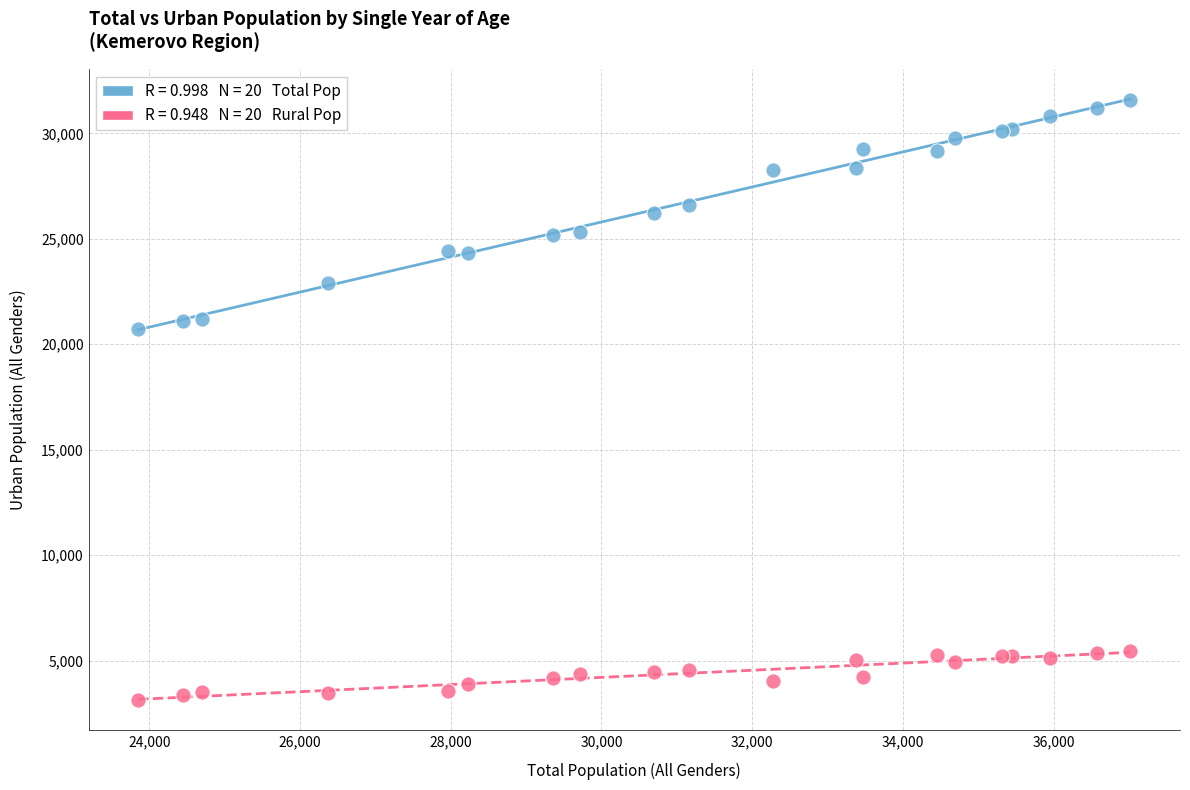

Across all series, what Y value is closest to 17345?

20719